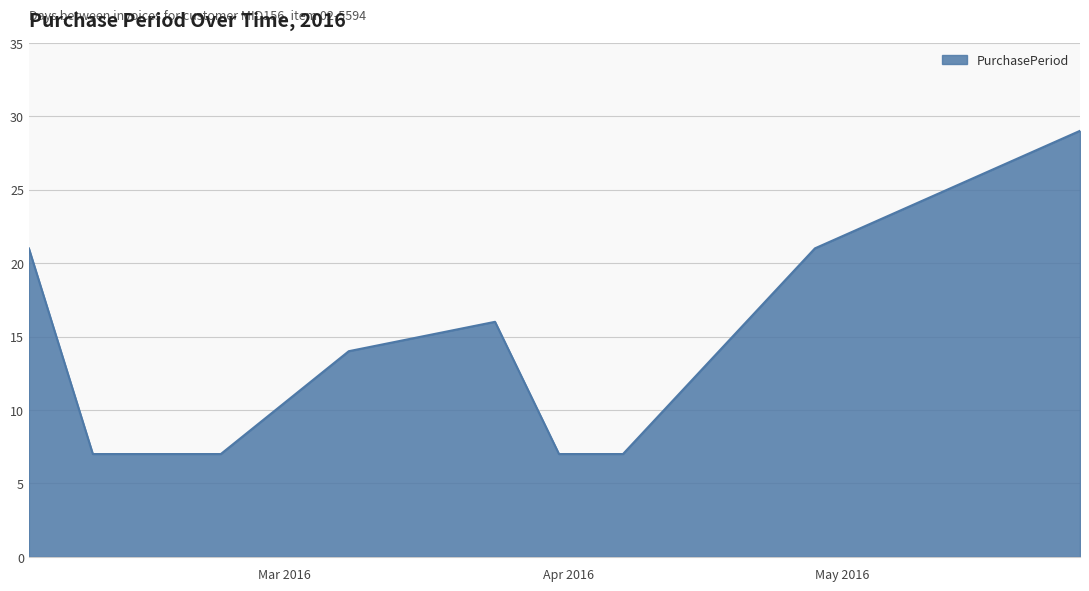

What is the difference between the maximum and minimum values?

22